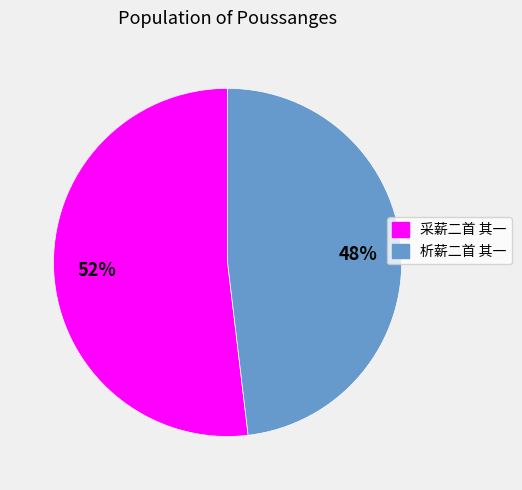

What is the largest slice in the pie chart?

采薪二首 其一